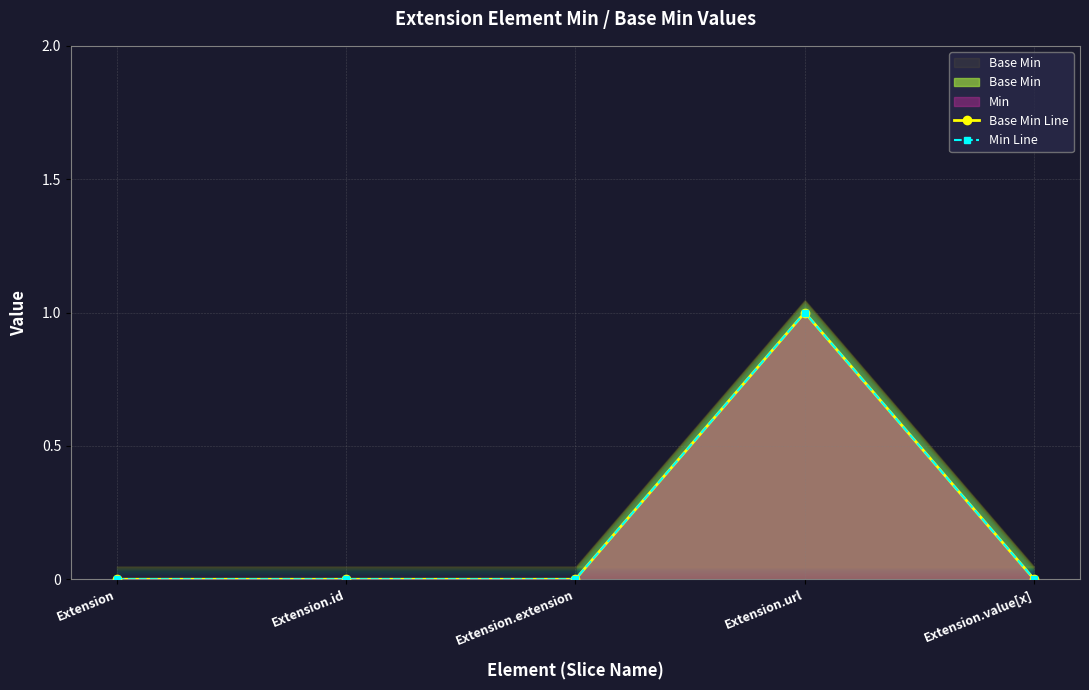

How many interior local peaks does the Base Min Line series have?

1